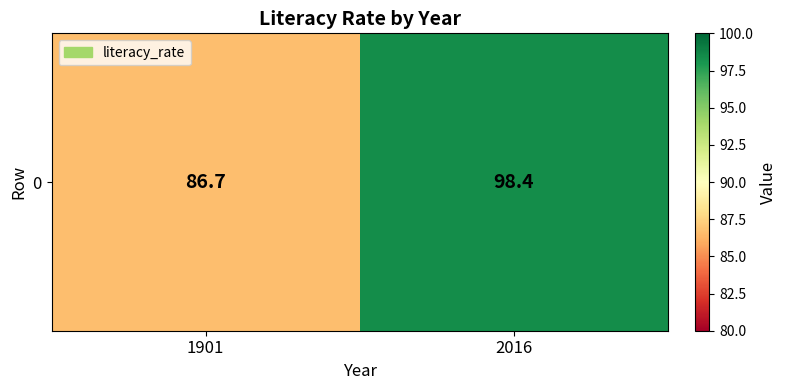

What is the average value?

92.6